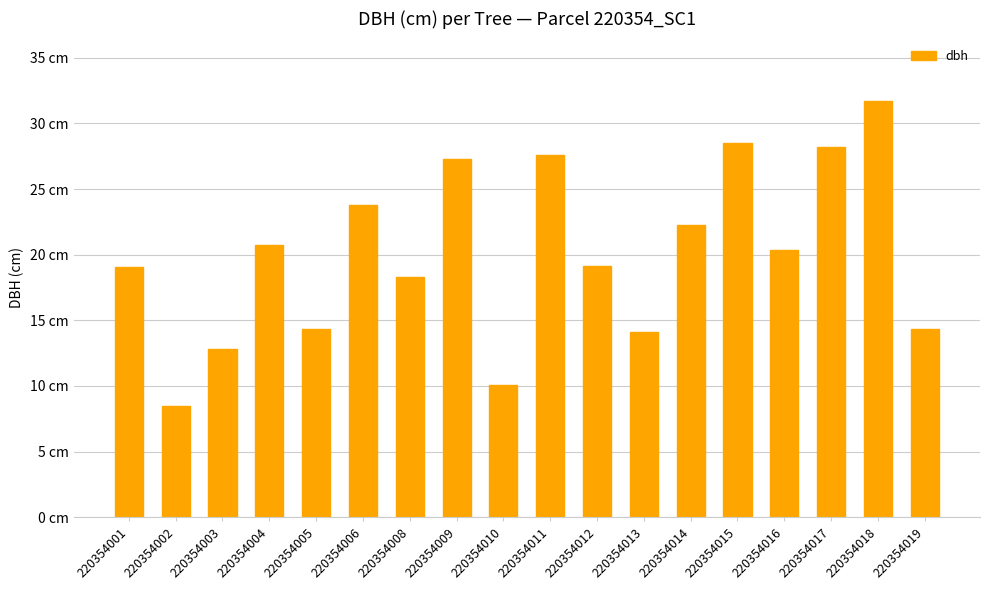

True or false: the data shows 27.3 at 220354009.

True